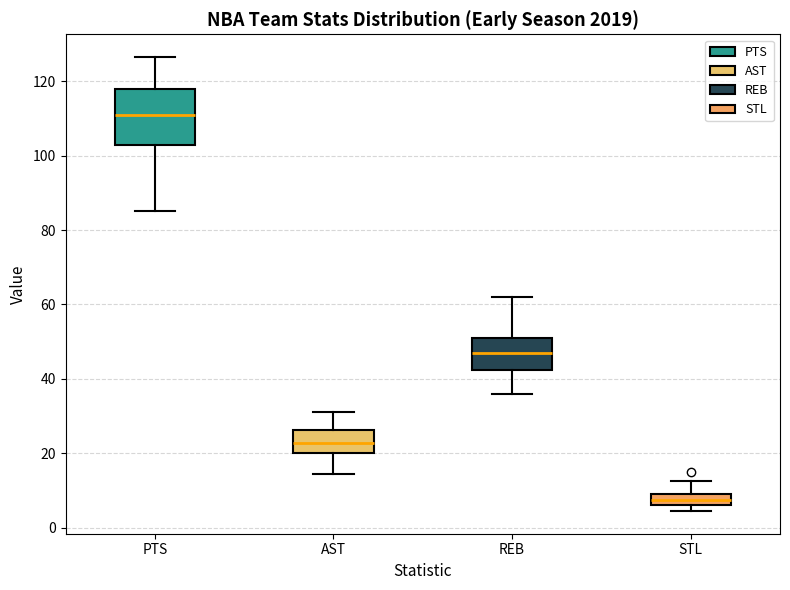

Which box has the lowest median line?

STL